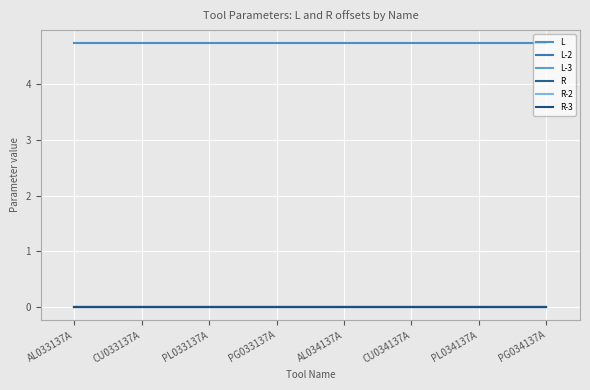

True or false: R has a value of 0.0 at PL034137A.

True